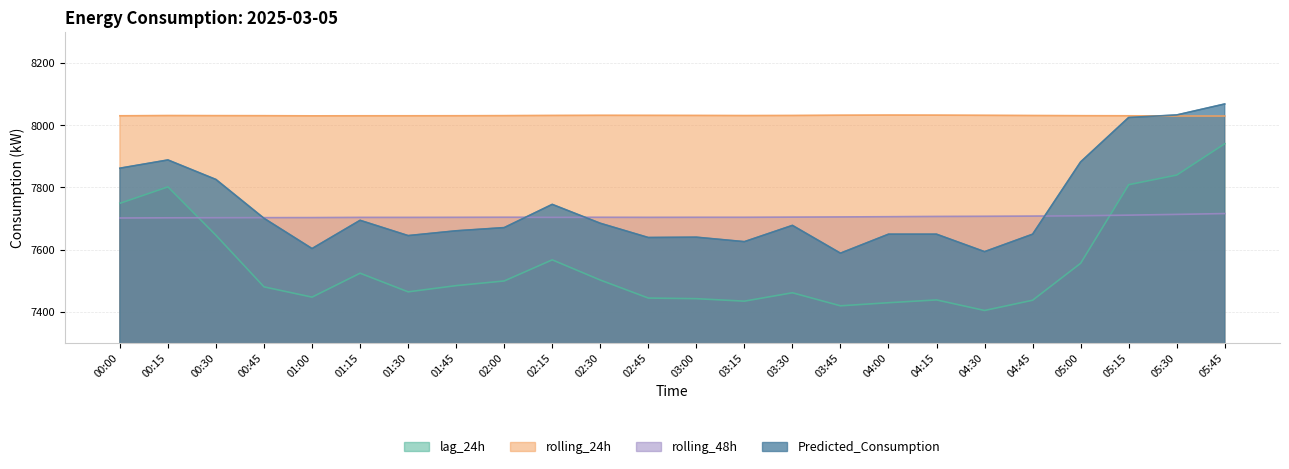

Which has a higher value, 04:00 or 02:00?

02:00